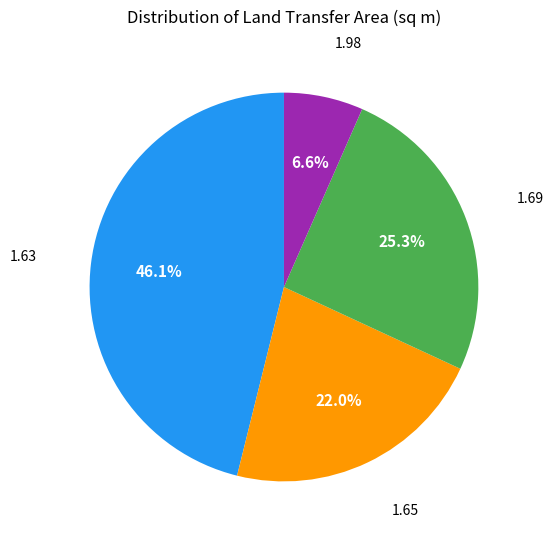

To the nearest percent, what is the difference between the largest and smallest slice percentages?

40%